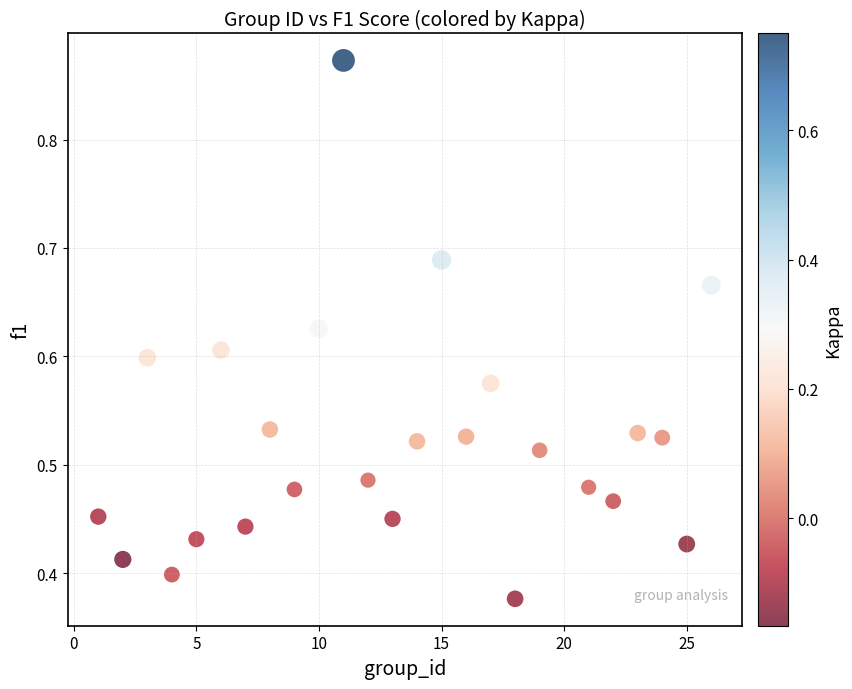

What is the range of X values (max minus min)?

25.0